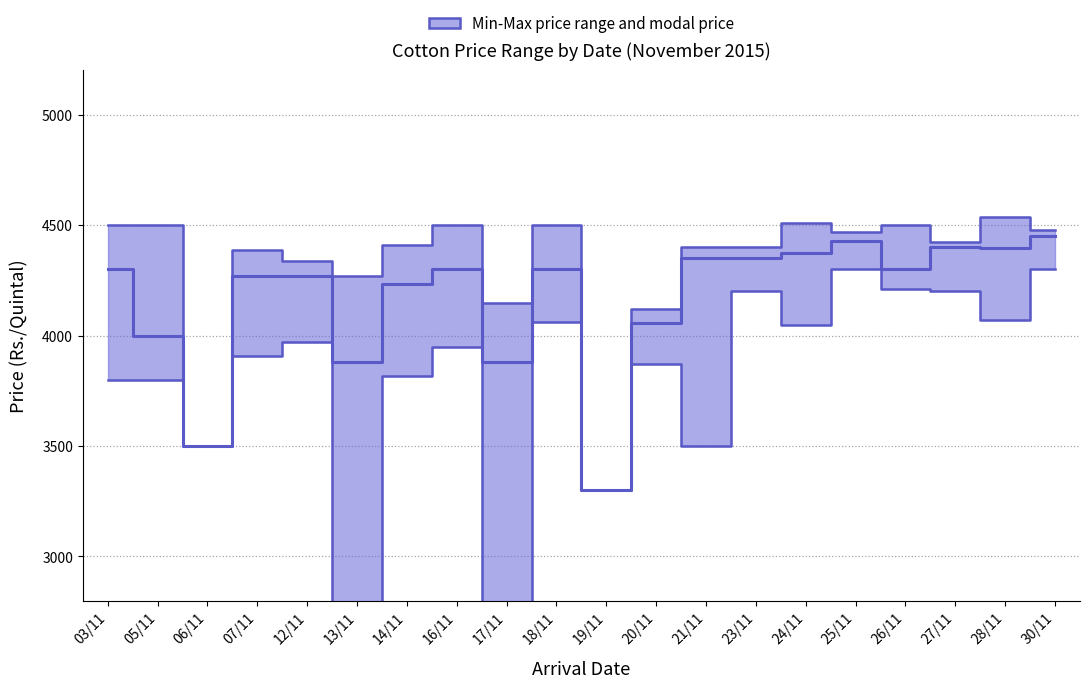

How many data points in Modal Price(Rs./Quintal) are less than 4300?

9